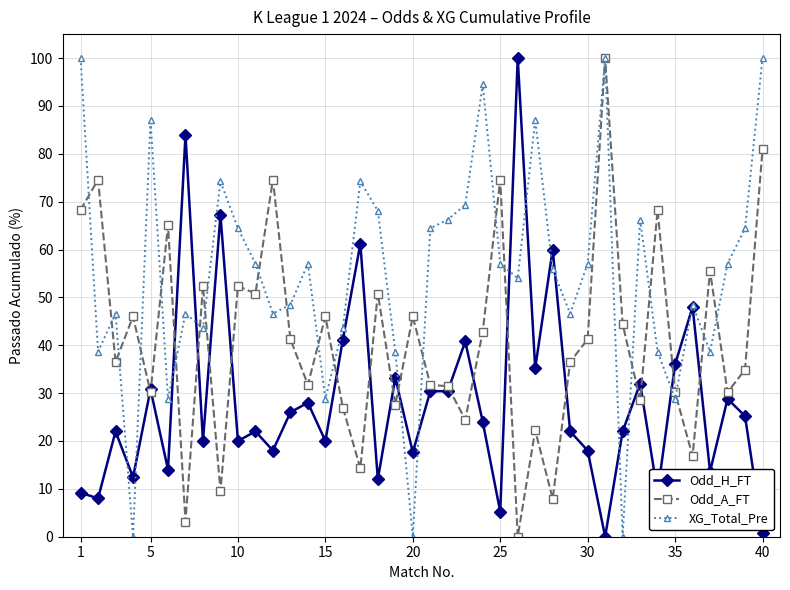

At how many categories does at least one series exceed 17?

40